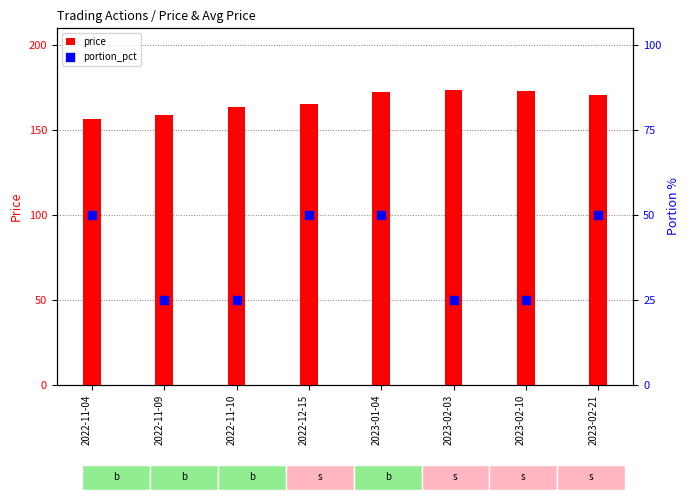

Is the value of portion_pct at 2022-11-09 greater than the value of price at 2022-11-09?

No